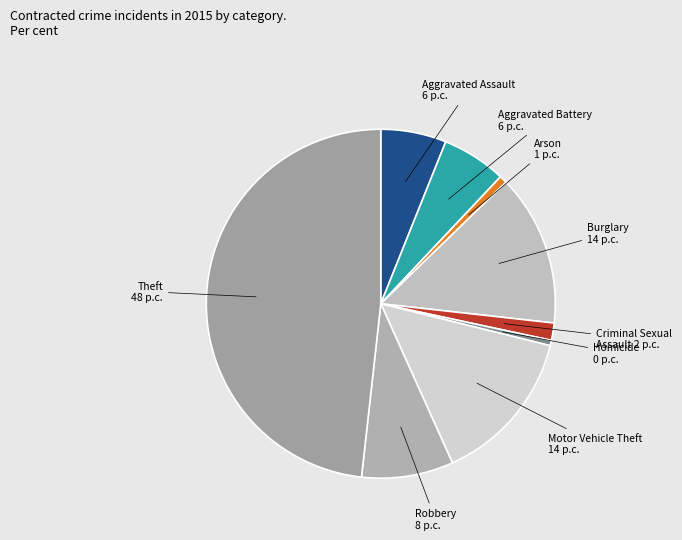

To the nearest percent, what is the average slice percentage?

11%